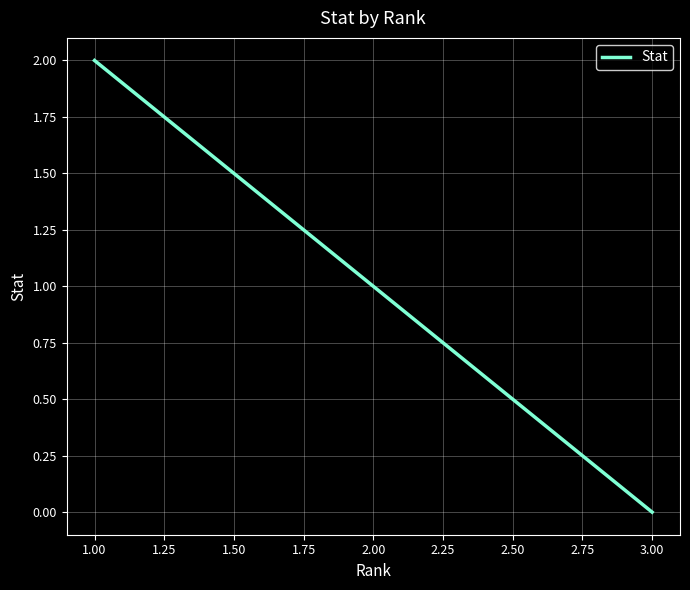

How many data points are above 1?

1